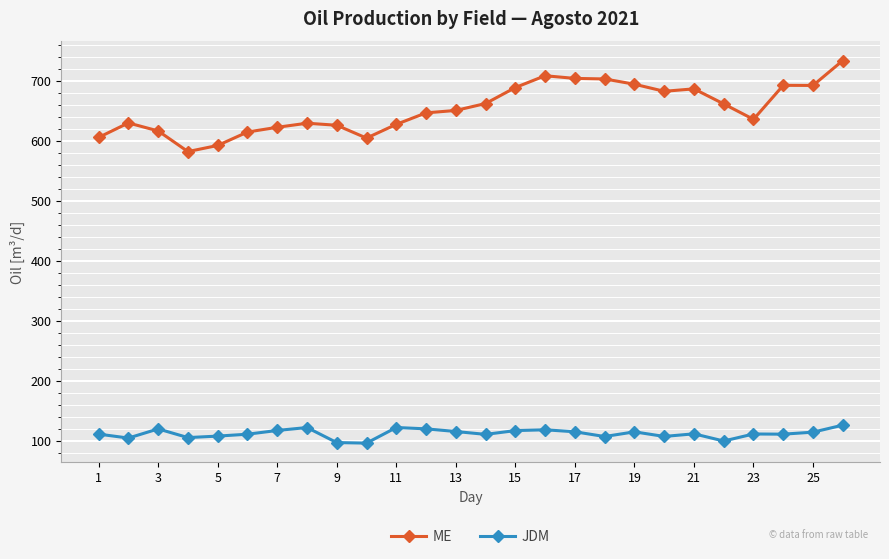

True or false: JDM has more than 0 points higher than both neighbors.

True